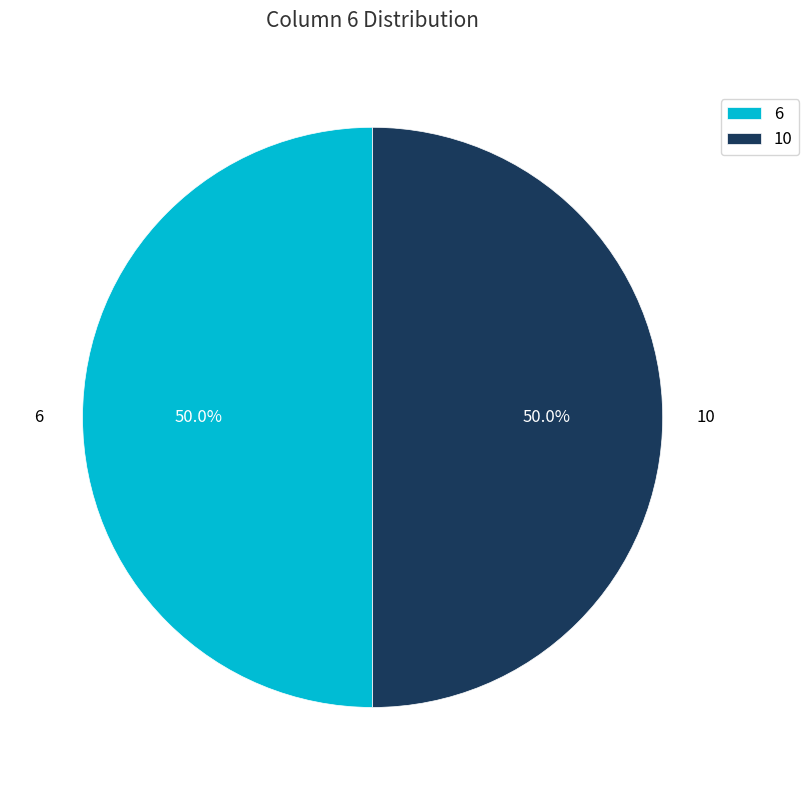

What portion of the pie excludes 6?

50.0%